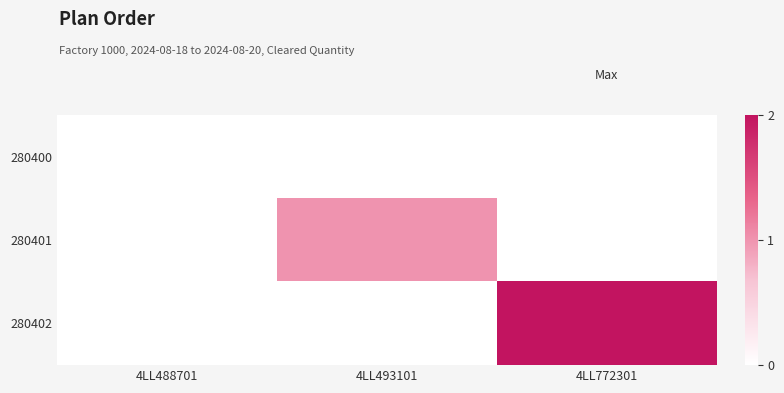

Reading left to right, transcribe all the data shown in this chart.

280400: 4LL488701=0	4LL493101=0	4LL772301=0
280401: 4LL488701=0	4LL493101=1	4LL772301=0
280402: 4LL488701=0	4LL493101=0	4LL772301=2